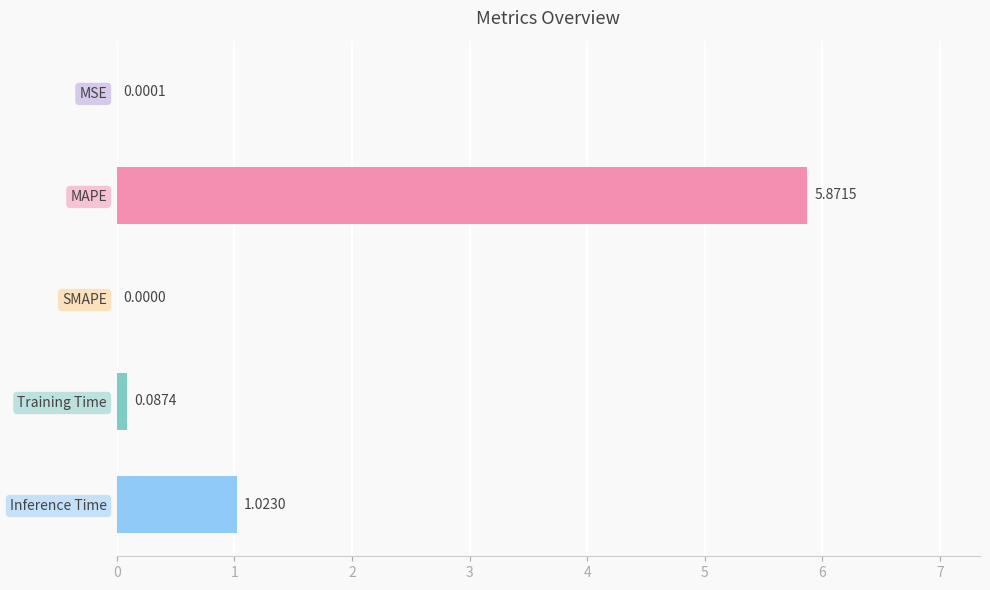

Are the bars horizontal?

Yes